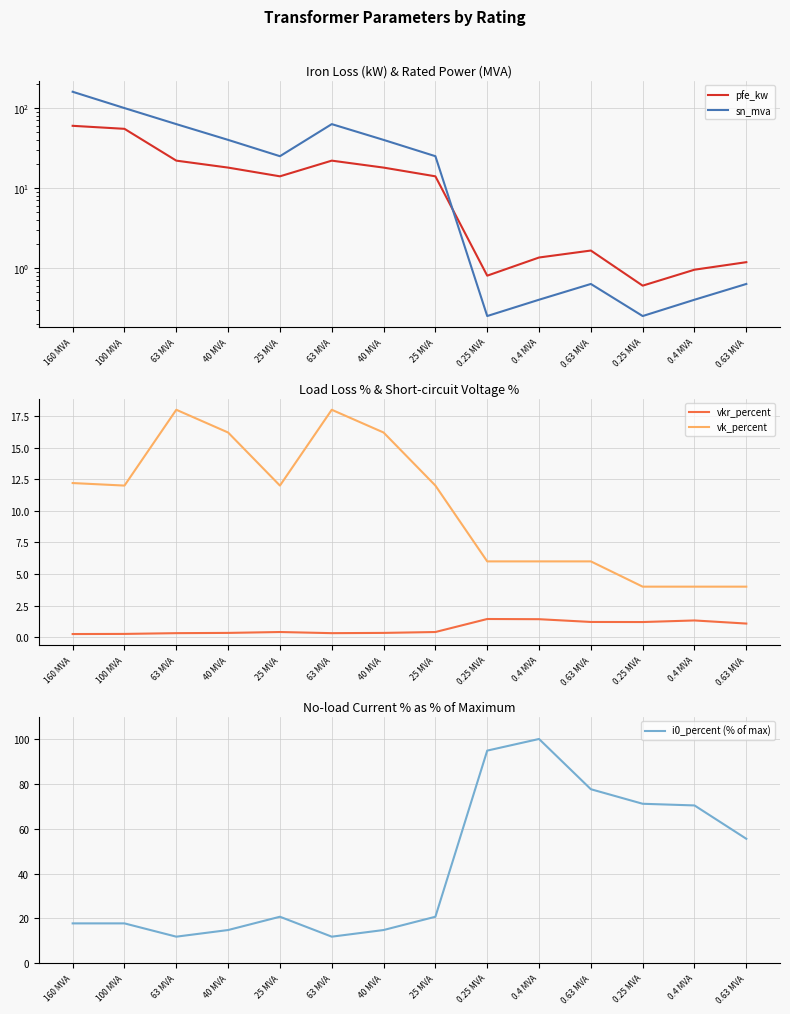

Reading left to right, list all the values displayed in this chart.

pfe_kw: 60.0	55.0	22.0	18.0	14.0	22.0	18.0	14.0	0.8	1.4	1.6	0.6	0.9	1.2
sn_mva: 160.0	100.0	63.0	40.0	25.0	63.0	40.0	25.0	0.2	0.4	0.6	0.2	0.4	0.6
vkr_percent: 0.2	0.3	0.3	0.3	0.4	0.3	0.3	0.4	1.4	1.4	1.2	1.2	1.3	1.1
vk_percent: 12.2	12.0	18.0	16.2	12.0	18.0	16.2	12.0	6.0	6.0	6.0	4.0	4.0	4.0
i0_percent (% of max): 17.8	17.8	11.9	14.8	20.7	11.9	14.8	20.7	94.8	100.0	77.6	71.1	70.4	55.5